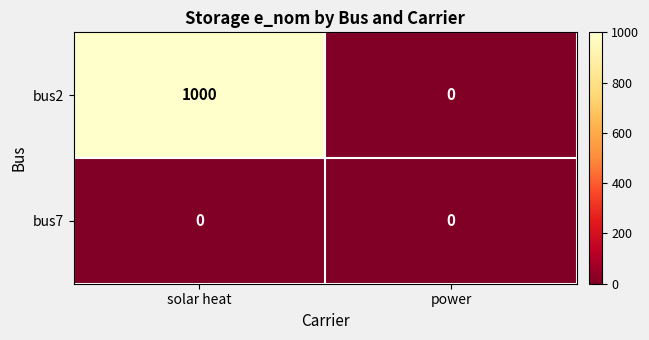

What is the greatest value displayed?

1000